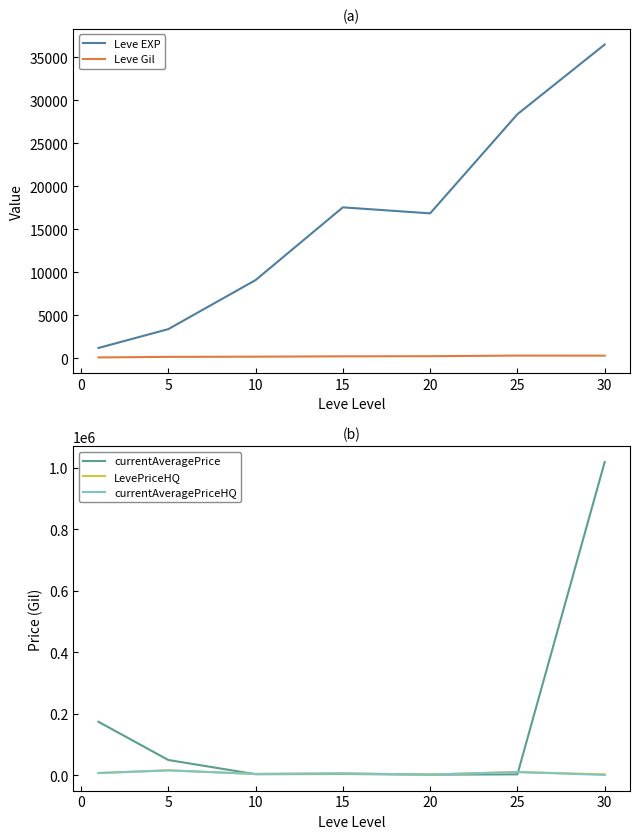

Does the chart have visible grid lines?

No